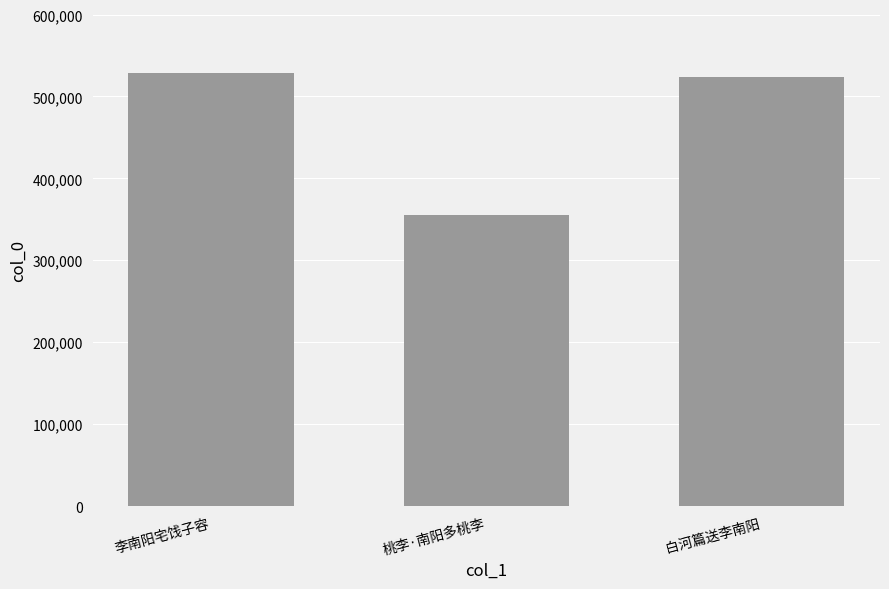

At which label does the data first exceed 523193?

李南阳宅饯子容